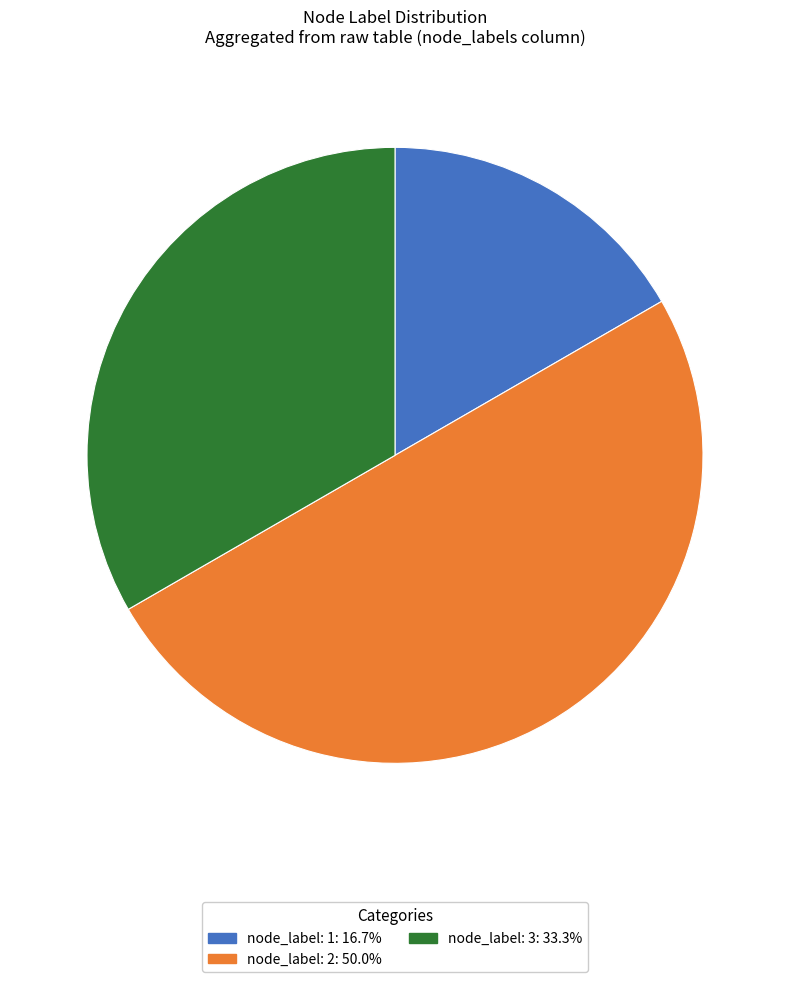

What is the smallest slice in the pie chart?

node_index 1